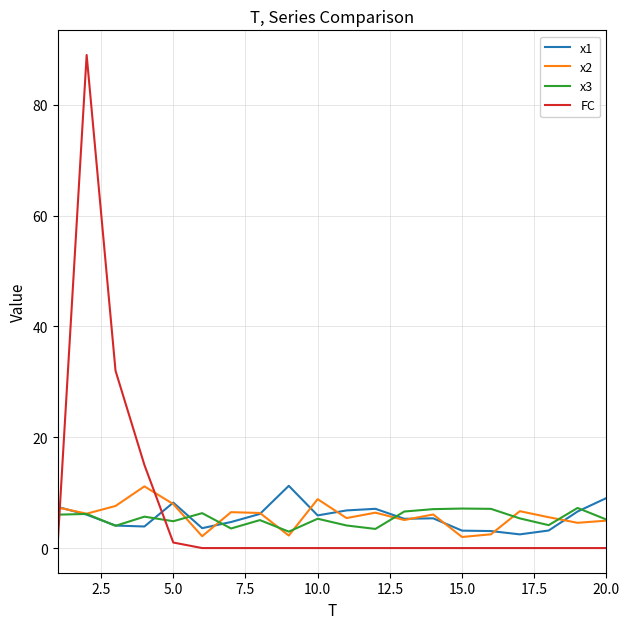

What is the sum of all x1 values?

113.2